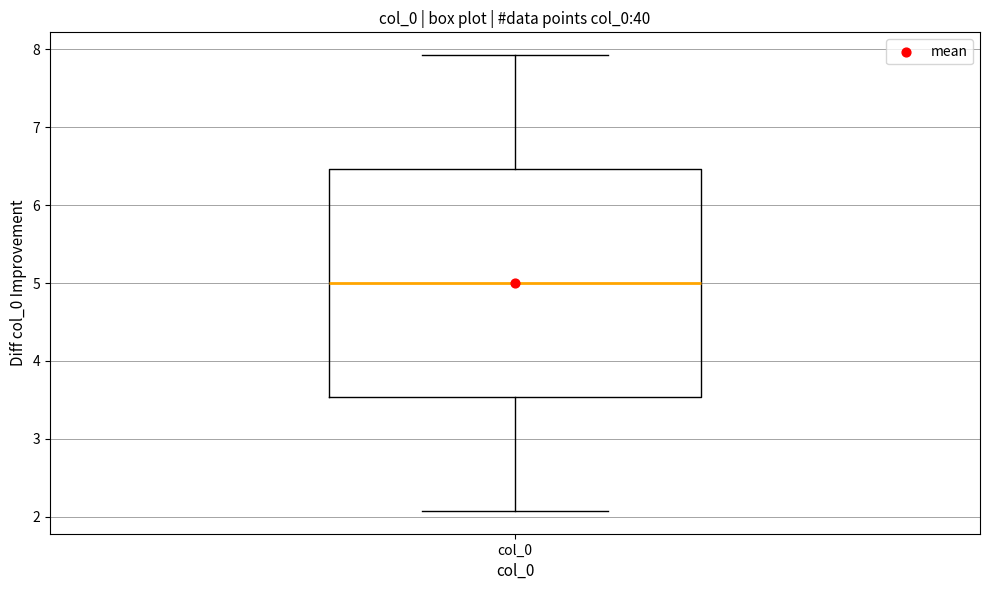

Read this box plot against the y-axis: the position of the median line, the range covered by the box, and the ends of both whiskers. The values are not printed on the chart, so give them approximately, as read against the axis.

median 5.0, box 3.5 to 6.5, whiskers 2.1 to 7.9